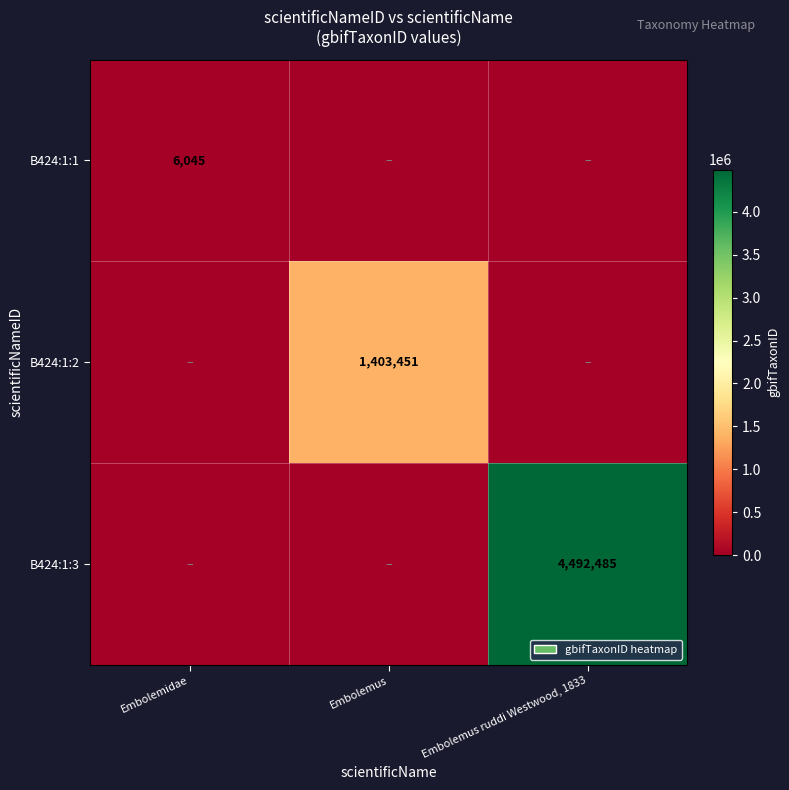

List the series in order of their peak value, highest first.

B424:1:3, B424:1:2, B424:1:1